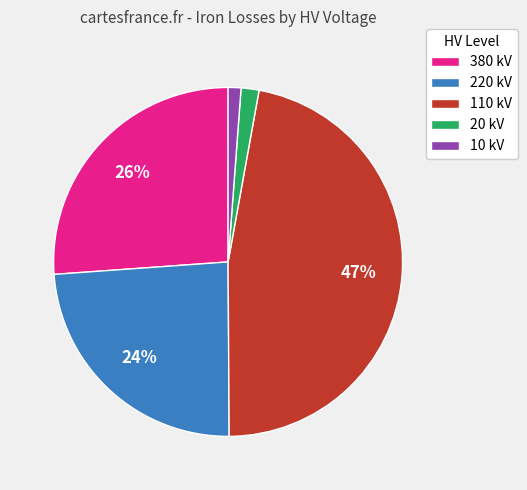

Count the number of slices in the pie.

5